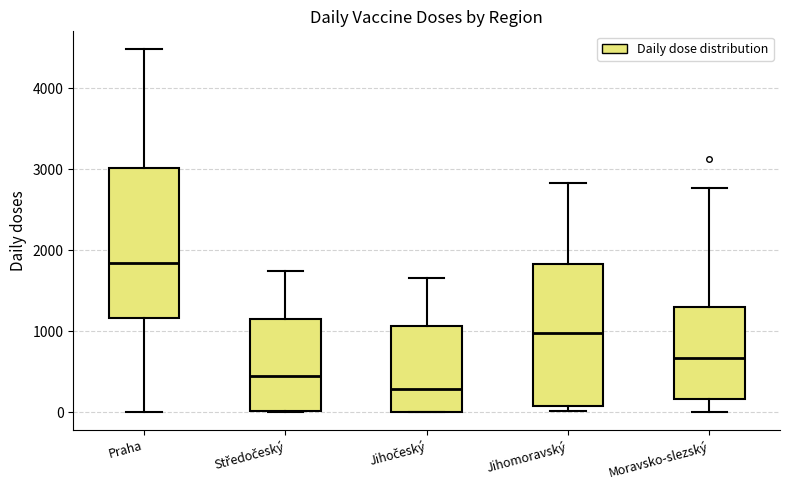

Reading left to right, transcribe this box plot: for each box, give where its median line is, the range the box spans, and where its two whiskers end, as read against the y-axis. The values are not printed on the chart, so give them approximately, as read against the axis.

Praha: median 1800, box 1200 to 3000, whiskers 0 to 4500
Středočeský: median 400, box 0 to 1100, whiskers 0 to 1700
Jihočeský: median 300, box 0 to 1100, whiskers 0 to 1700
Jihomoravský: median 1000, box 100 to 1800, whiskers 0 to 2800
Moravsko-slezský: median 700, box 200 to 1300, whiskers 0 to 2800